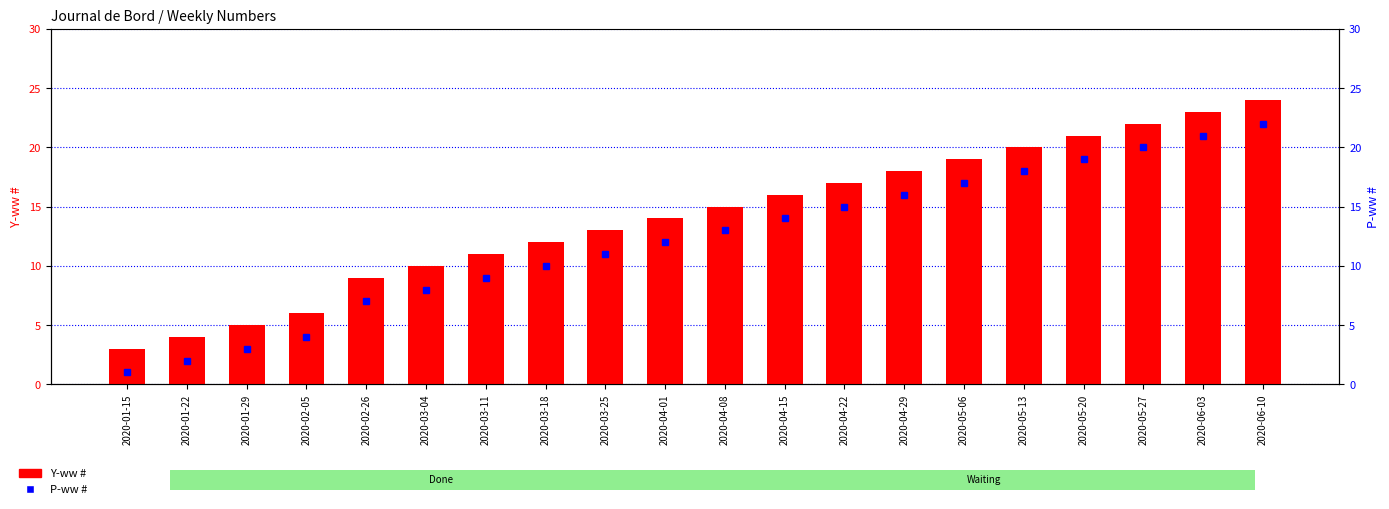

Is it true that P-ww # equals 20 at 2020-05-27?

True